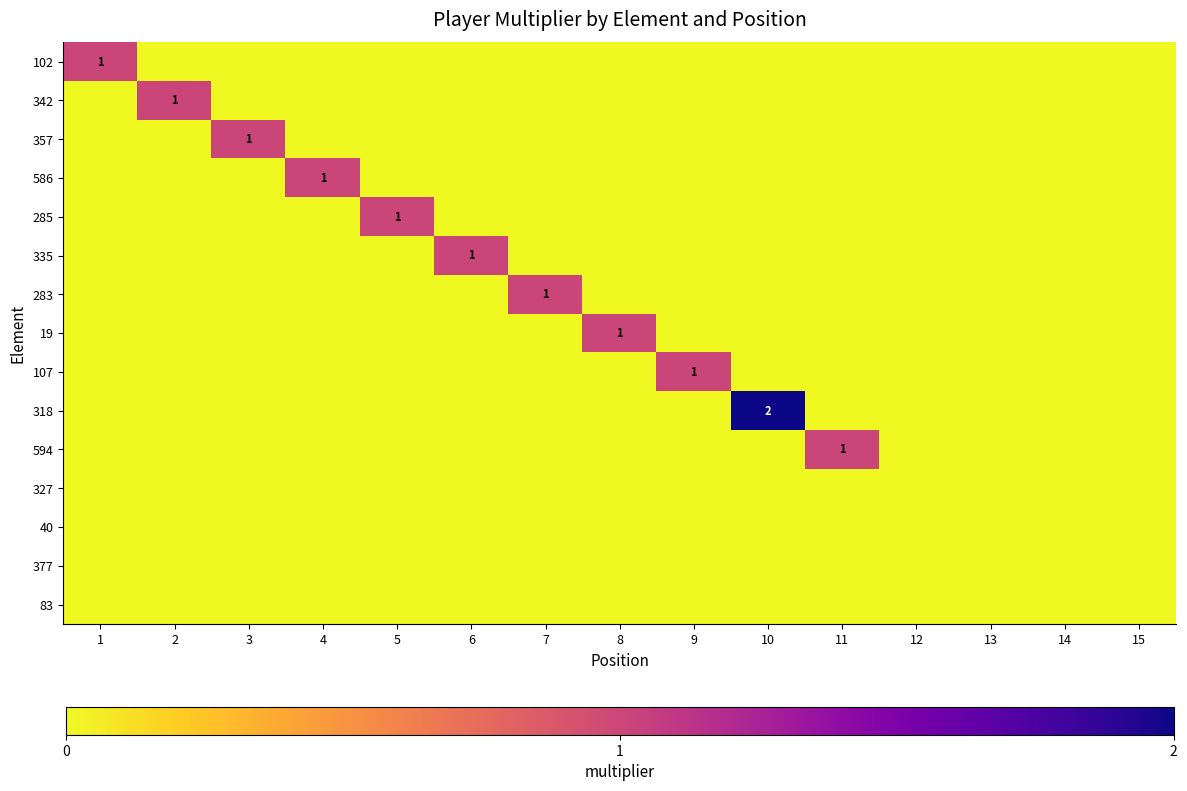

What is the greatest value displayed?

2